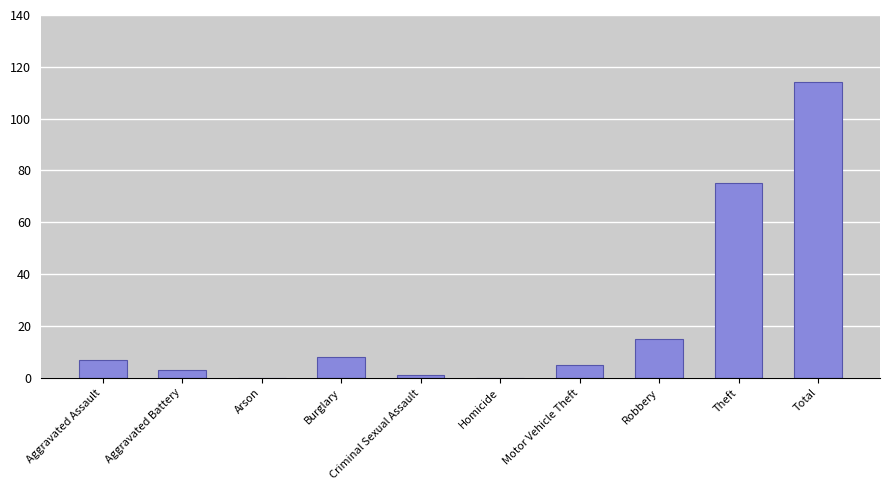

How many data points does each series have?

10